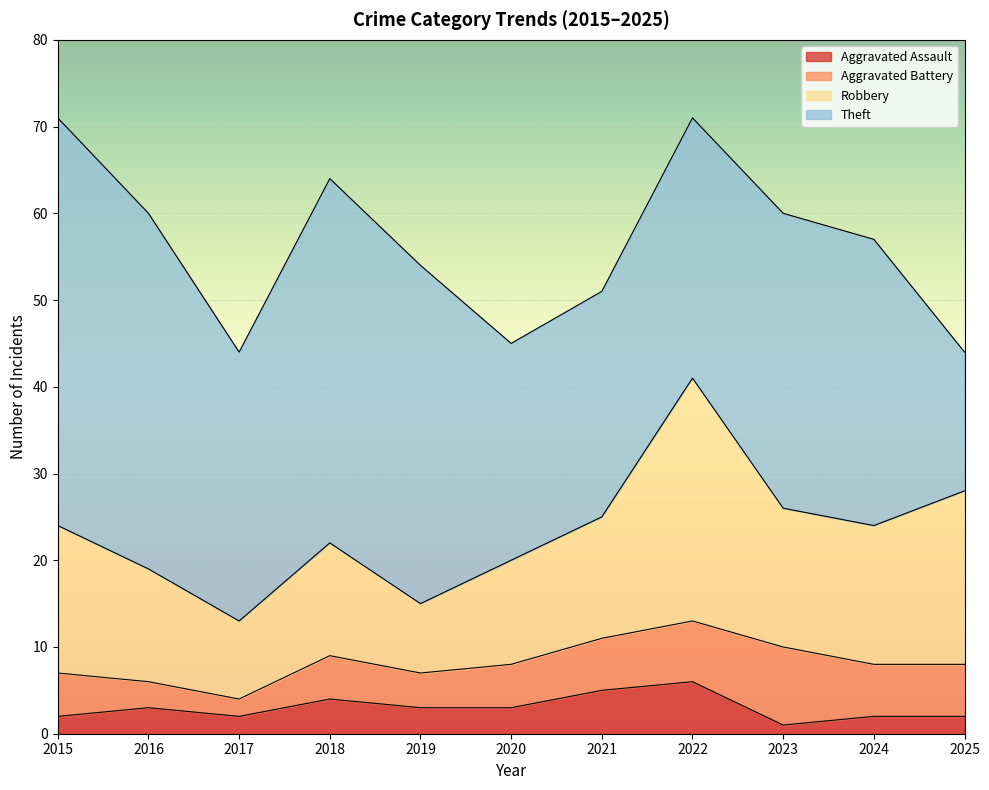

True or false: Robbery and Aggravated Battery cross at least once.

False